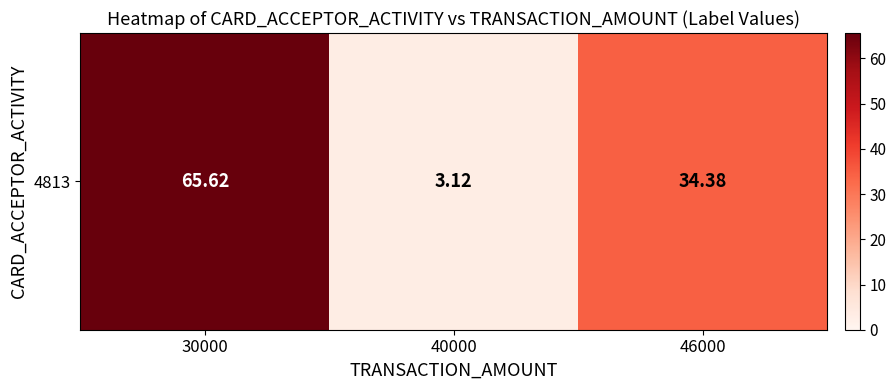

How many data points are above 34?

2